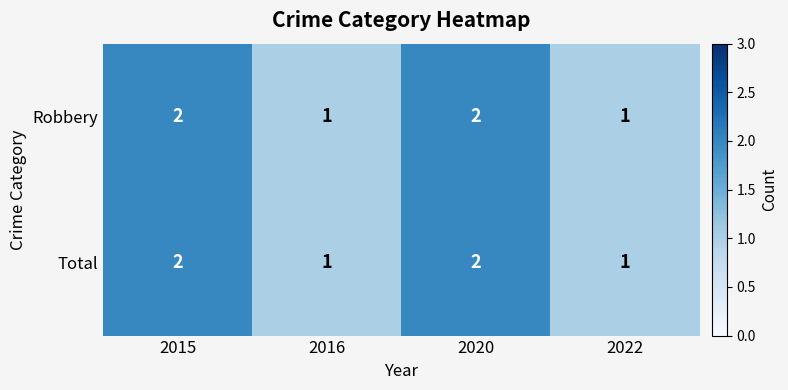

What is the total value across all series at 2020?

4